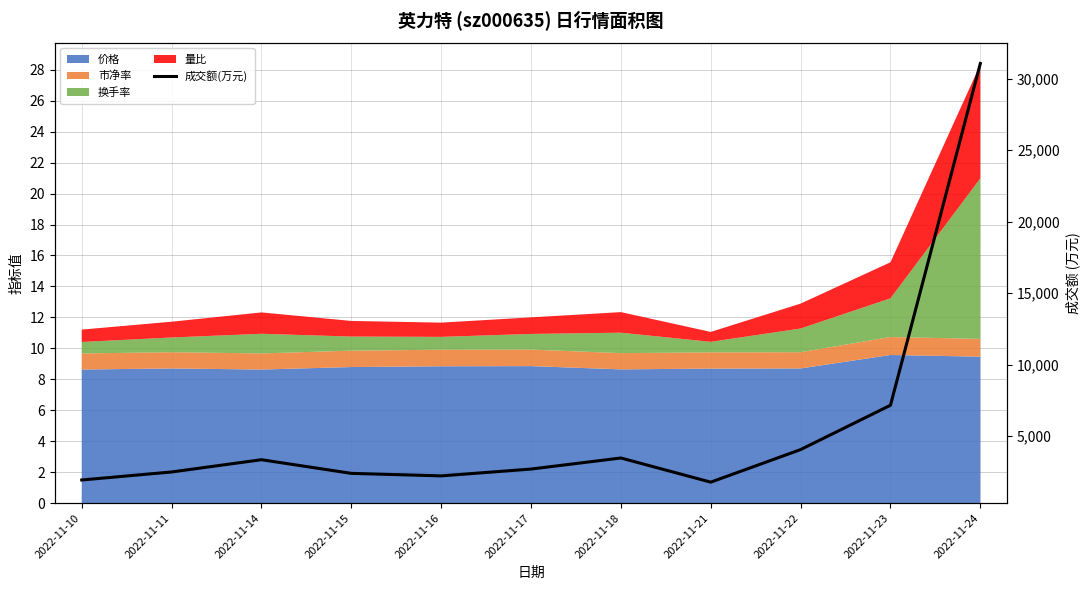

How many lines are shown in the chart?

1